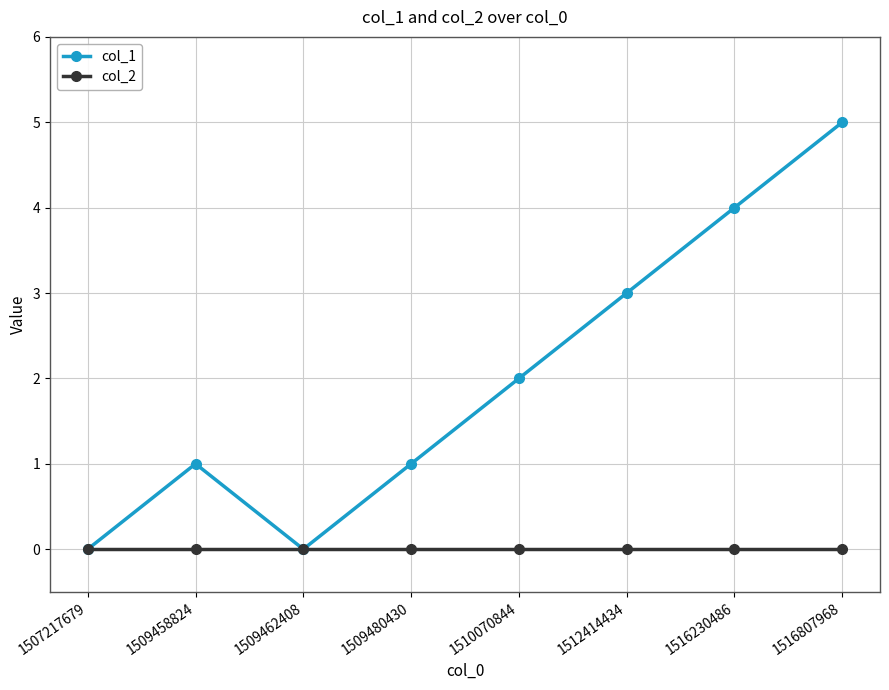

What is the sum of the col_1 values at 1507217679 and 1516807968?

5